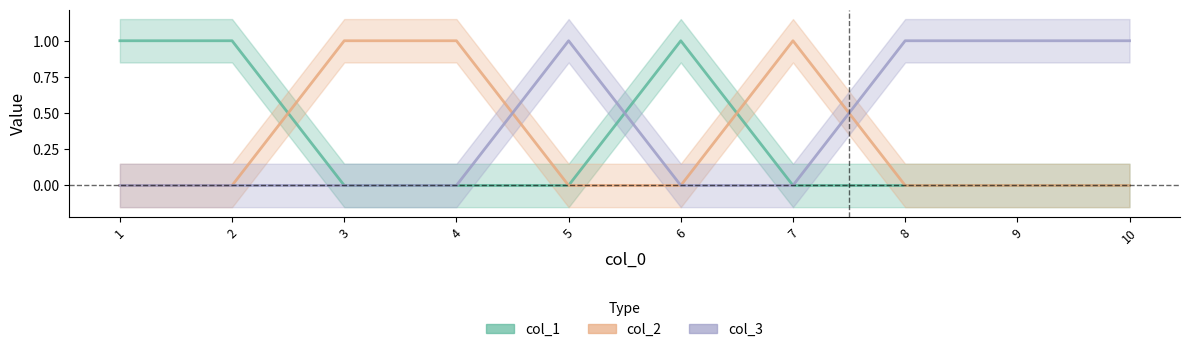

What is the difference between the maximum and minimum values in the col_3 series?

1